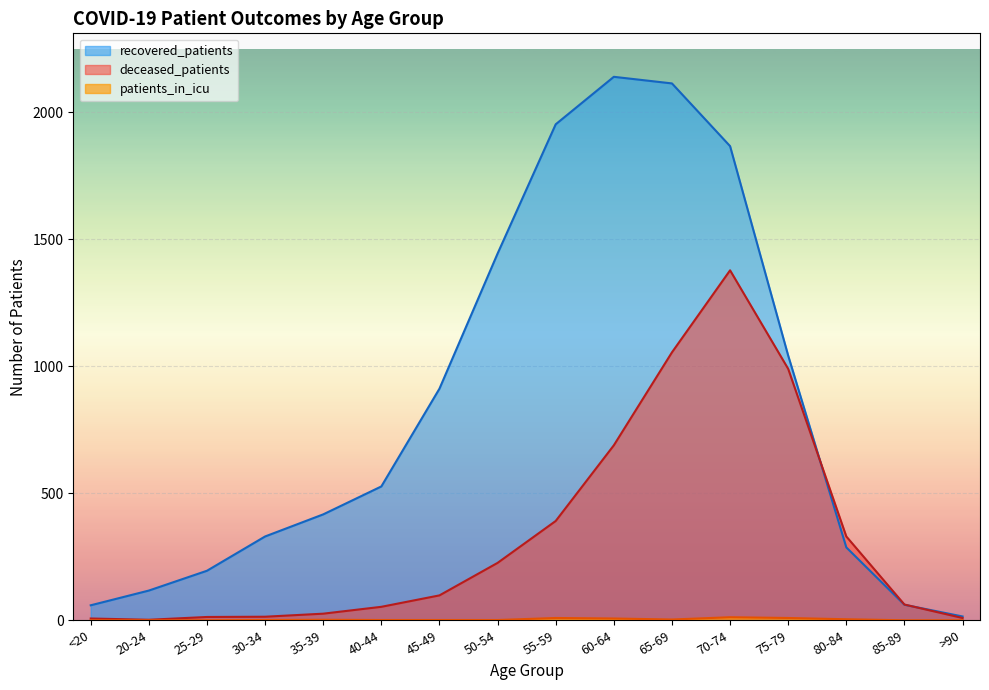

At how many categories does at least one series exceed 298?

11